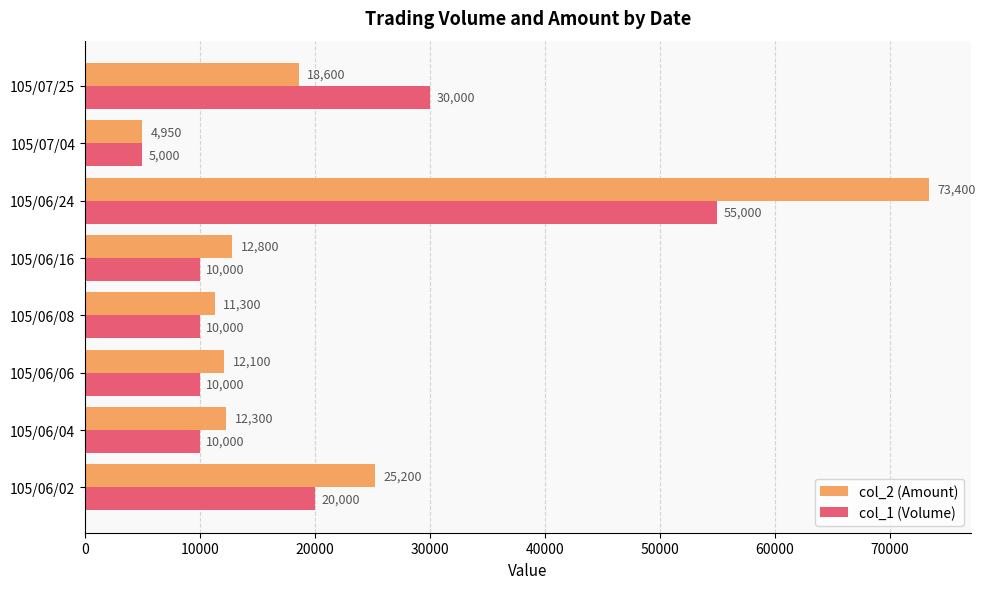

How many col_1 (Volume) values are between 10000 and 30000?

6